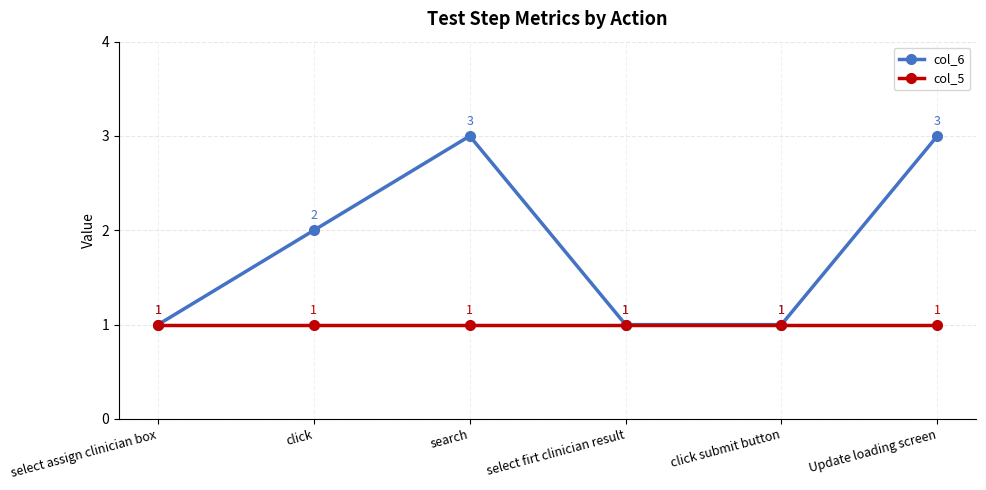

Which series has the widest spread of values?

col_6